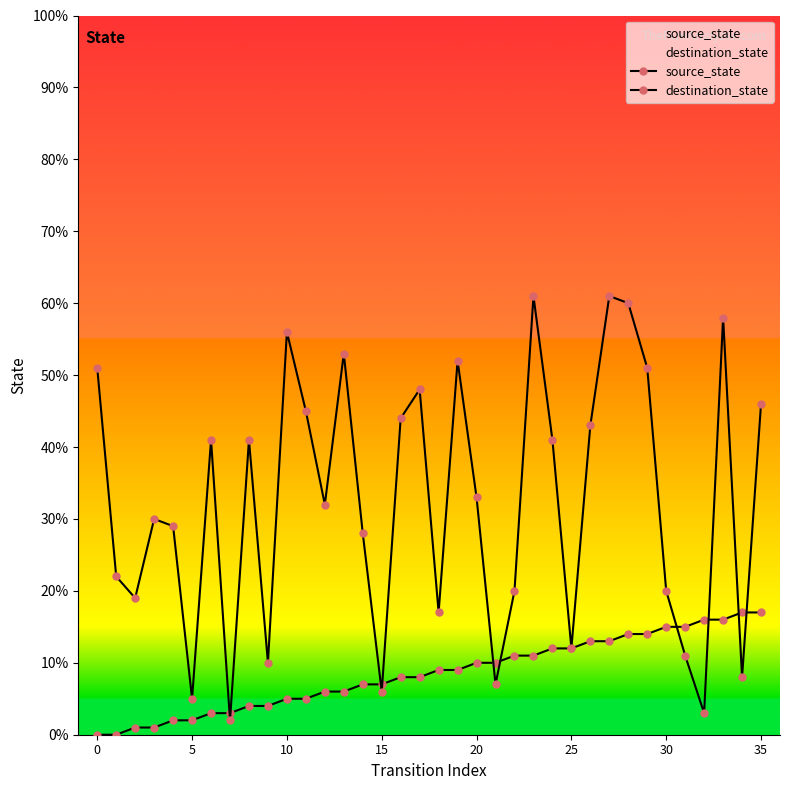

True or false: source_state has more than 1 points higher than both neighbors.

False